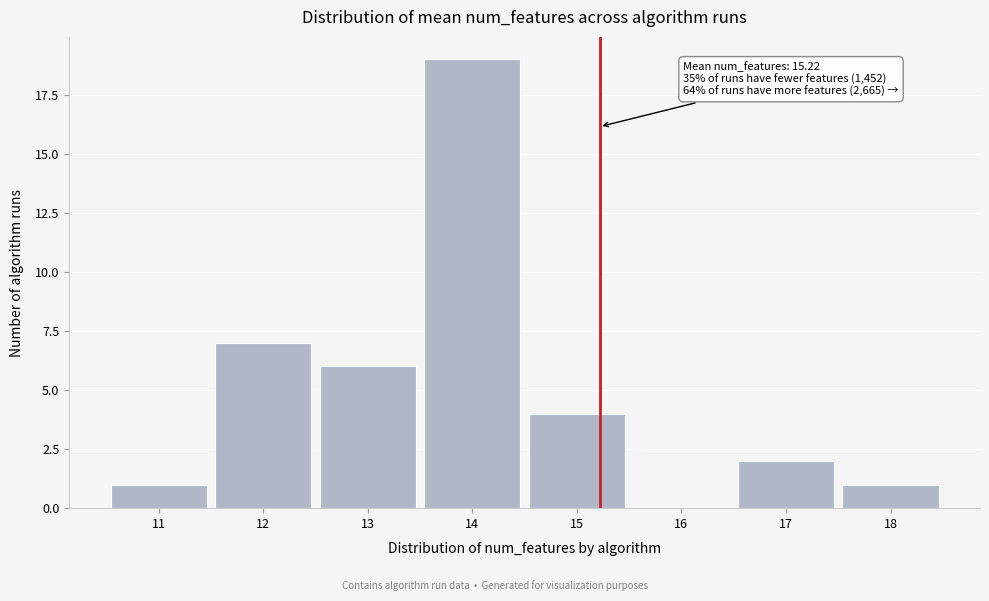

Which range on the x-axis has the tallest bar?

13.5 to 14.5